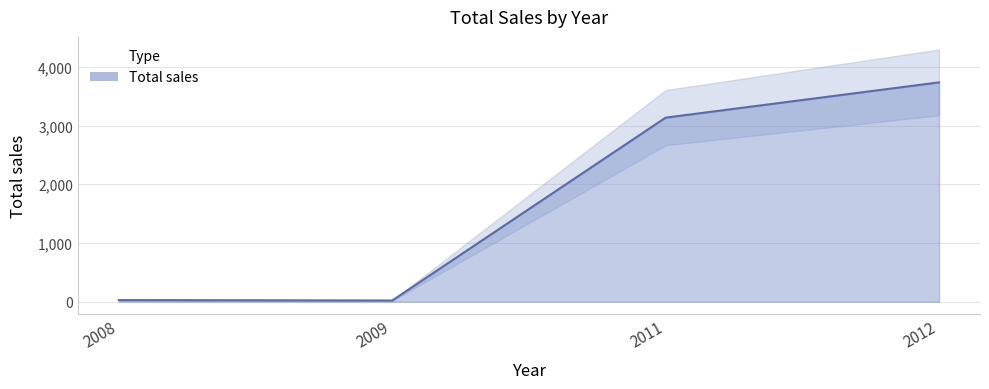

True or false: the data shows 10.2 at 2009.

False